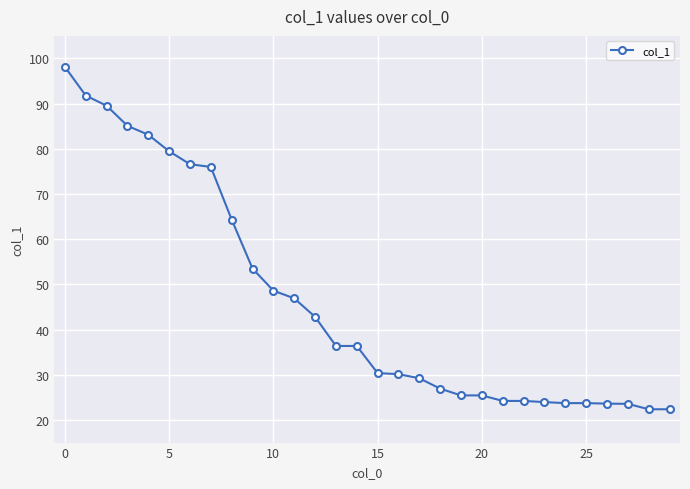

What is the difference between the maximum and minimum values?

75.8